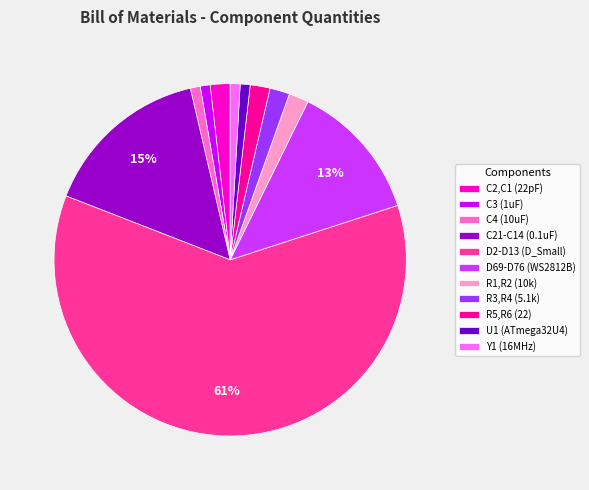

To the nearest percent, what portion does R5,R6 (22) represent?

2%